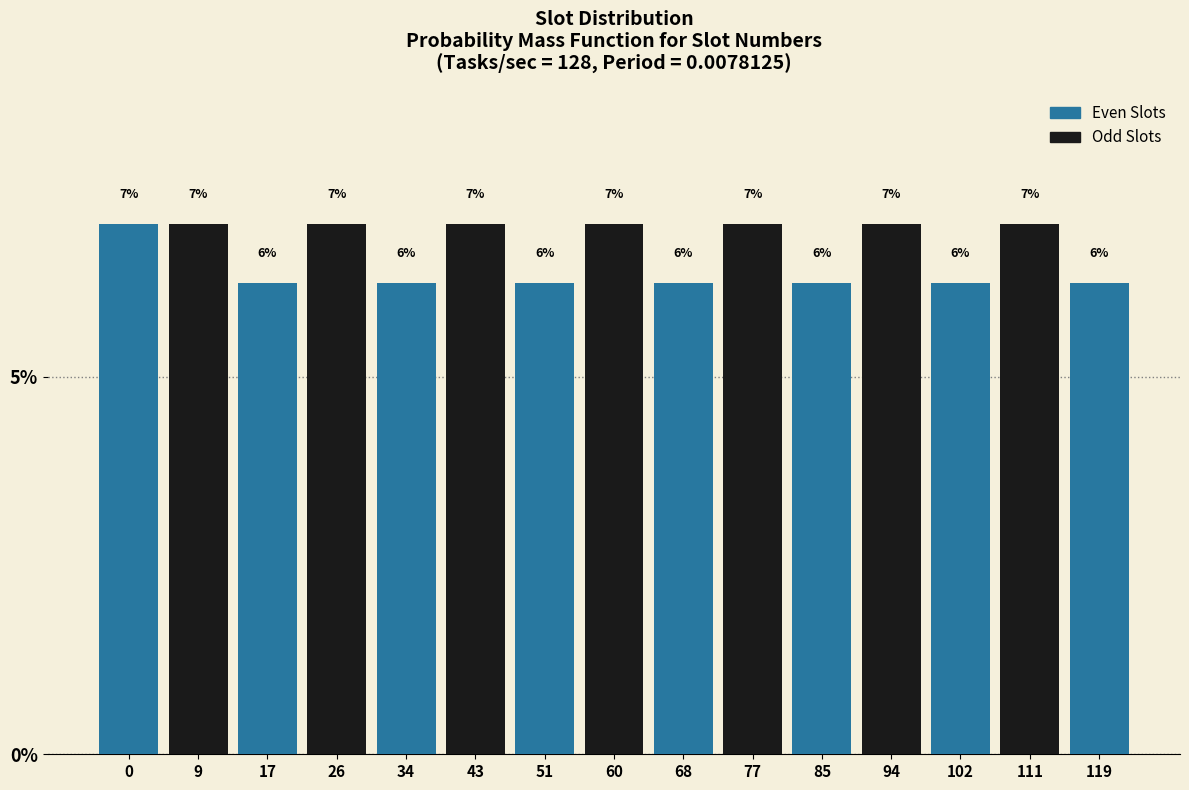

The chart shows a value of 11.1 at 9. True or false?

False